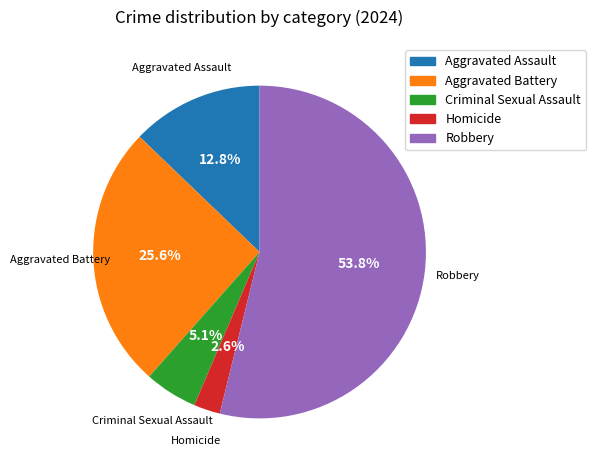

How many segments does this pie chart have?

5